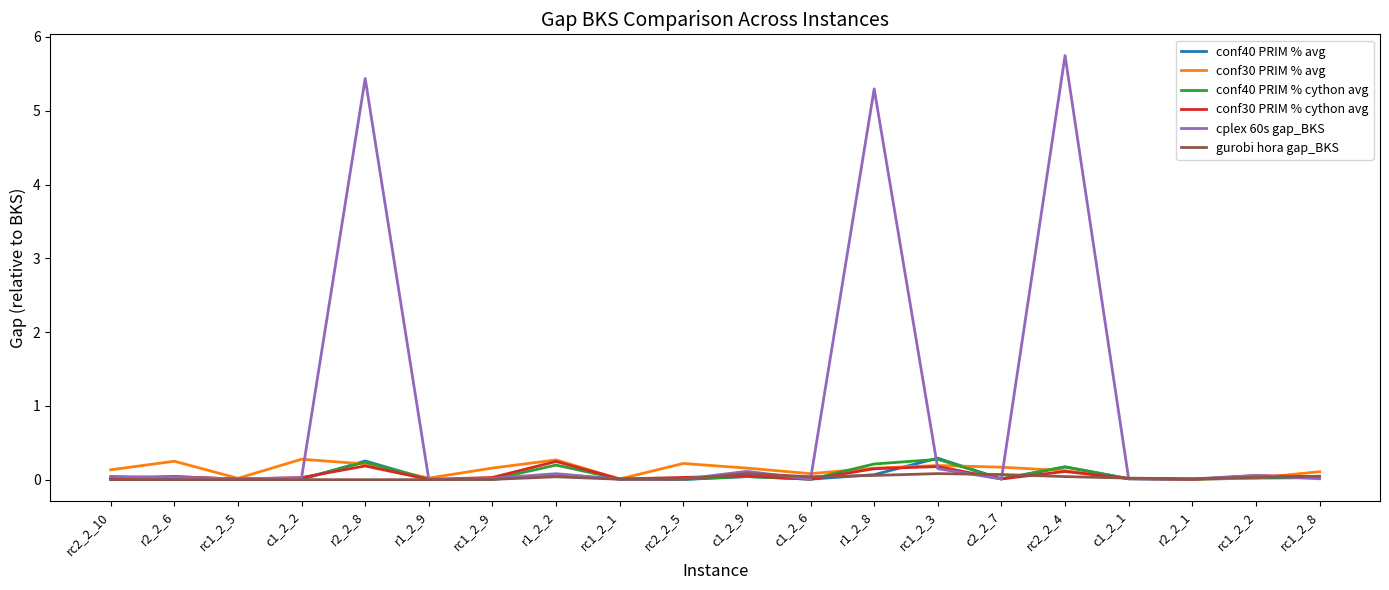

Is it true that conf30 PRIM % avg equals 0.0 at c1_2_1?

True